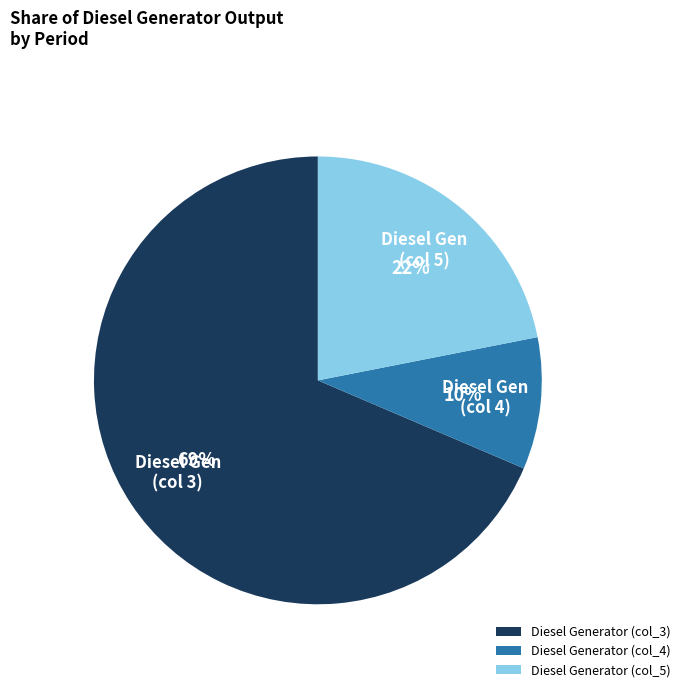

What is the ratio of the value at Diesel Generator (col_5) to the value at Diesel Generator (col_3)?

0.3